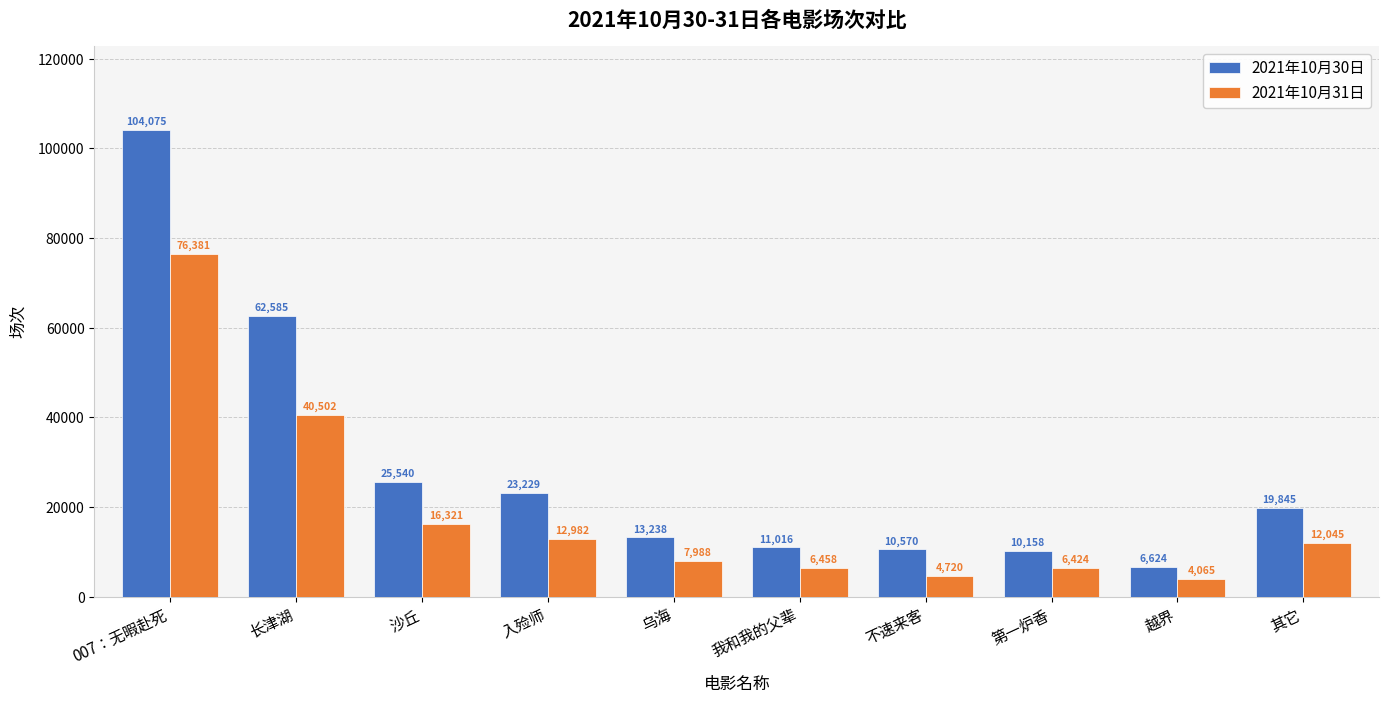

What is the difference between the second highest and minimum values in the 2021年10月30日 series?

55961